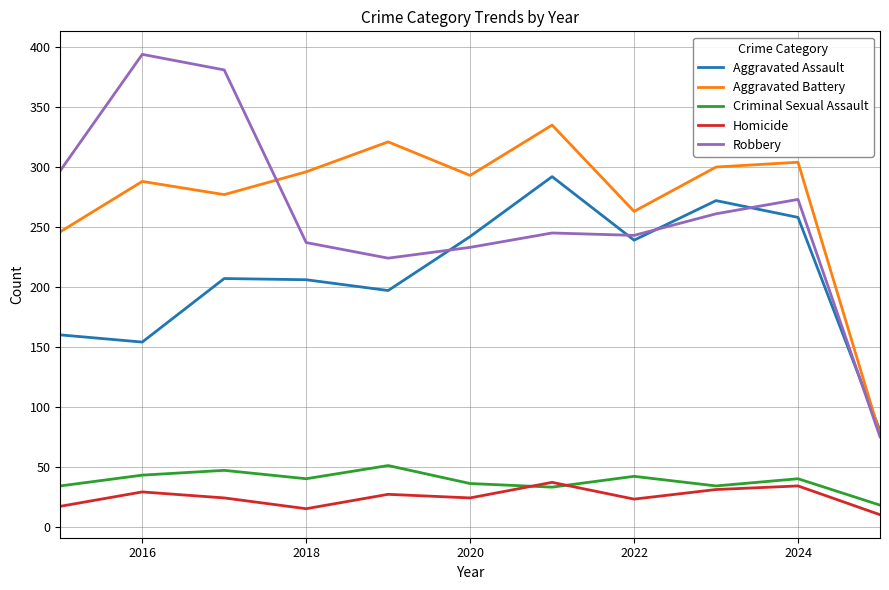

What is the average value of the Aggravated Assault series?

210